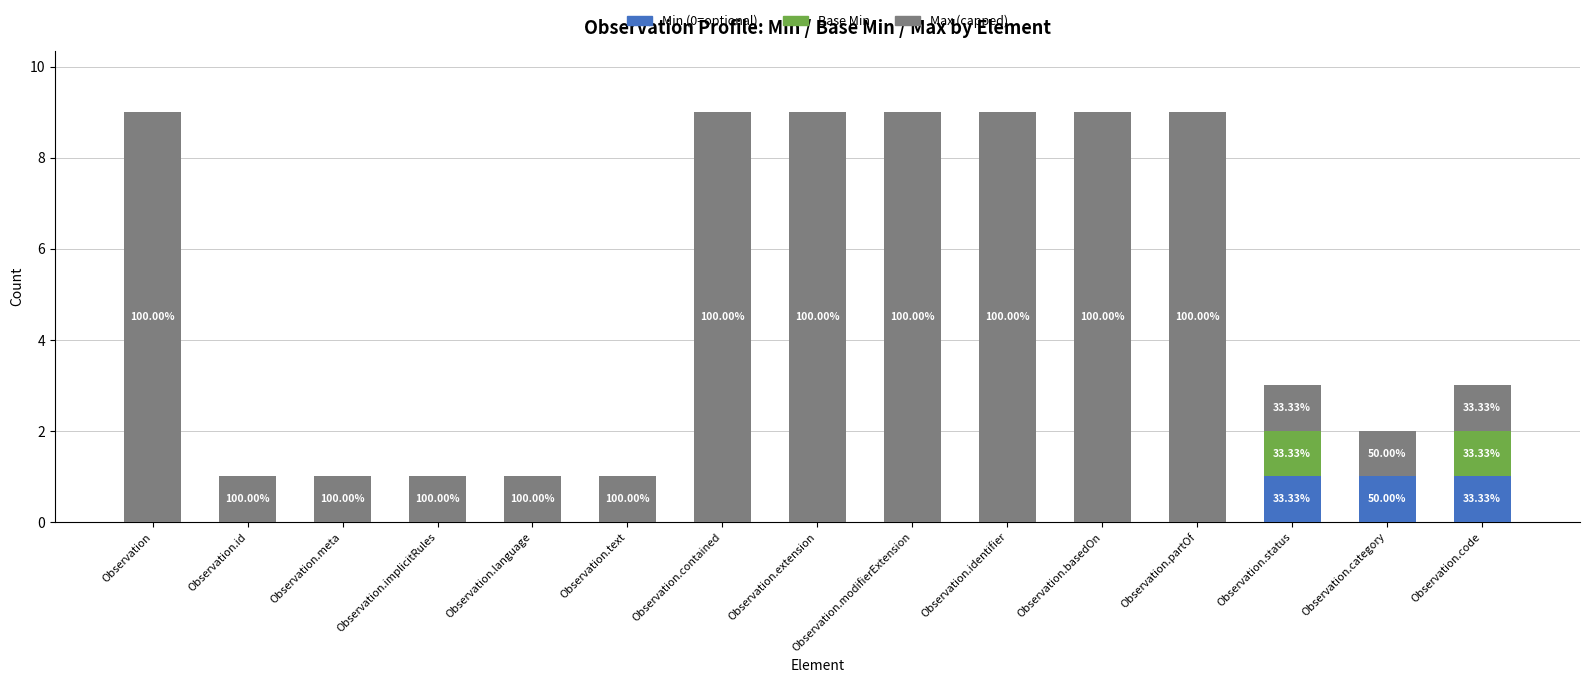

What is the total value across all series at Observation.code?

3